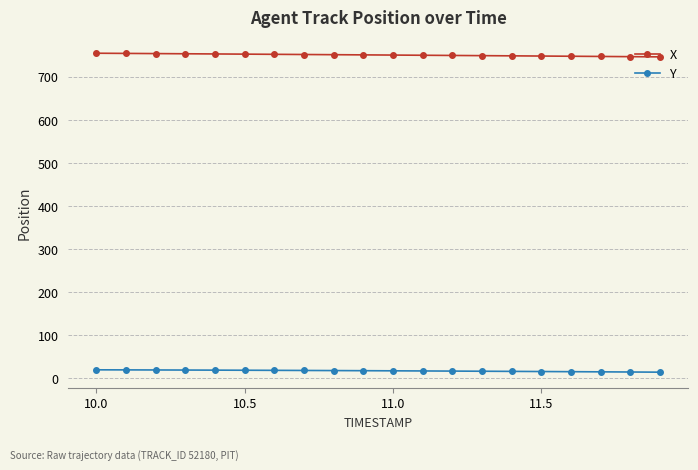

Count the number of categories in the chart.

20